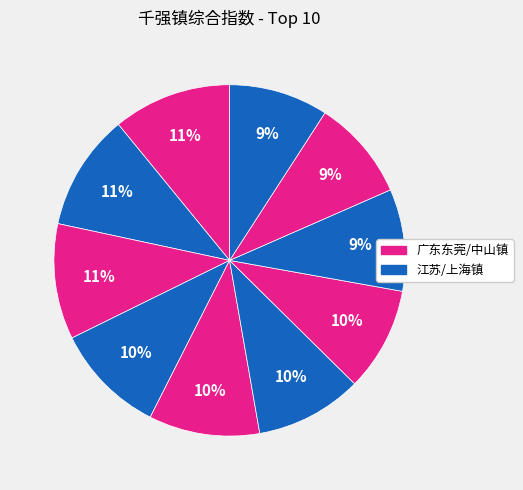

Count the number of slices in the pie.

10